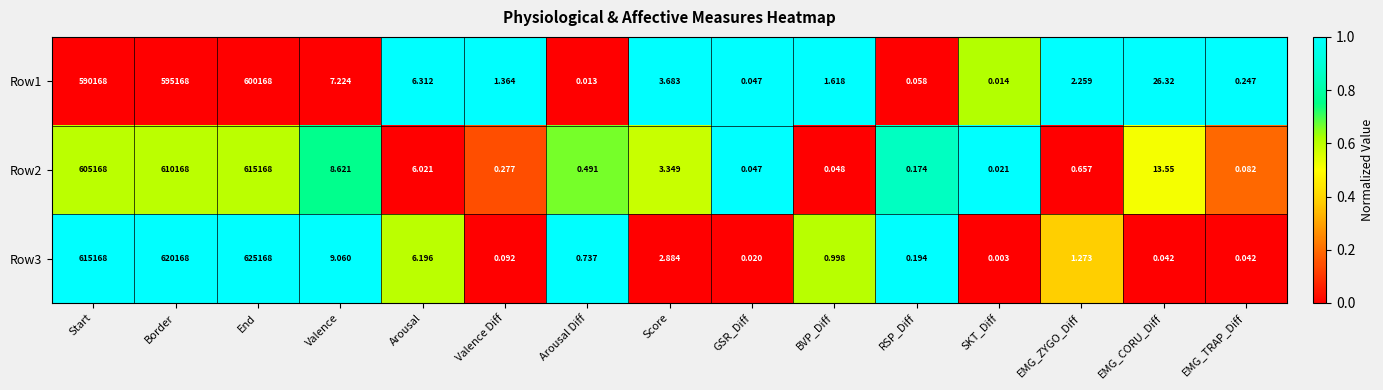

At which category does the chart reach its minimum across all series?

SKT_Diff